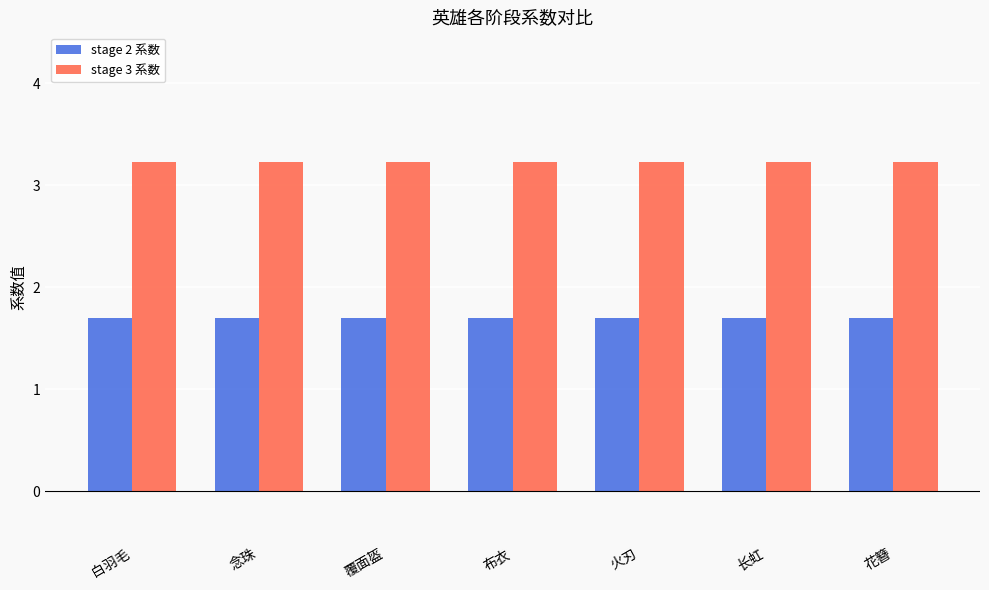

What is the label of the 4th bar from the left?

布衣